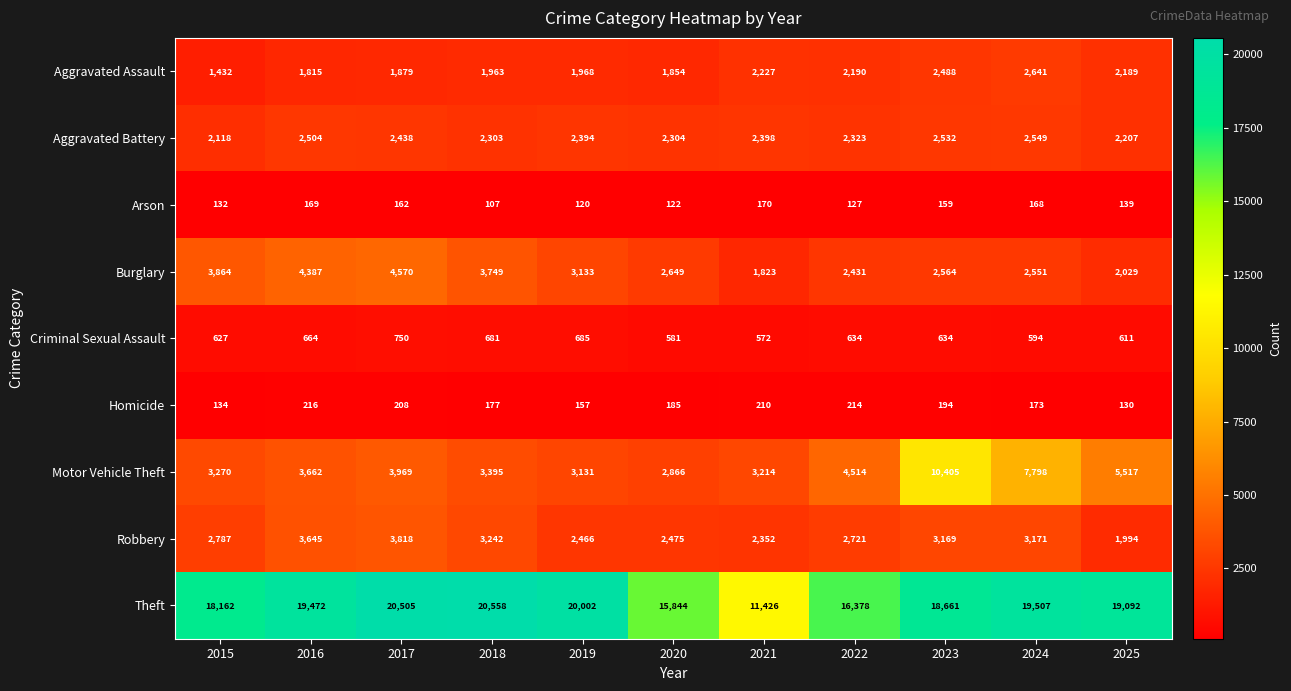

The value of Arson at 2015 is 132. True or false?

True